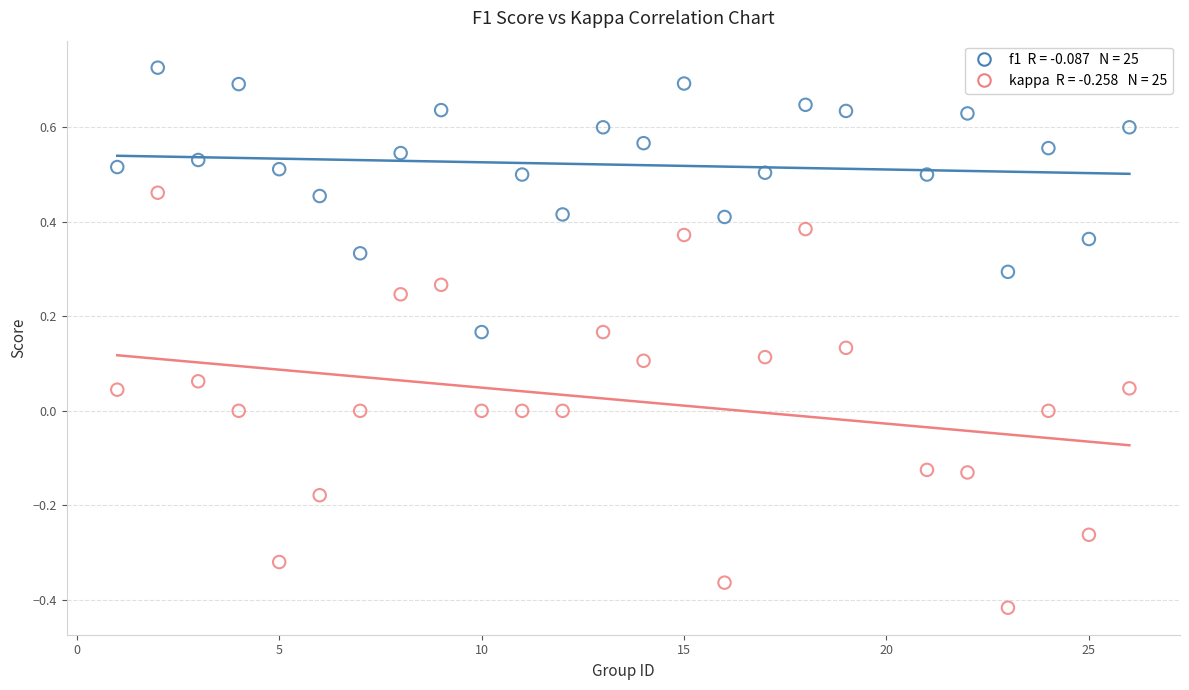

Across all data points, what is the range of Y values (max minus min)?

1.1